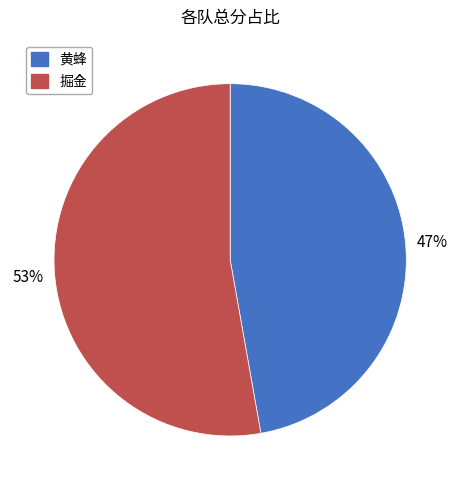

How many segments does this pie chart have?

2